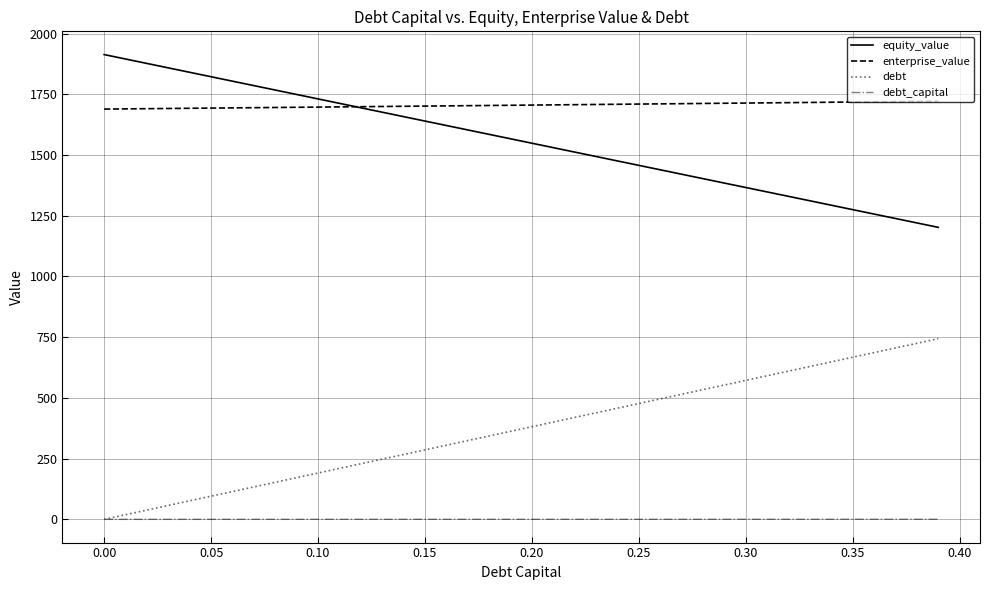

True or false: debt_capital and enterprise_value intersect in this chart.

False